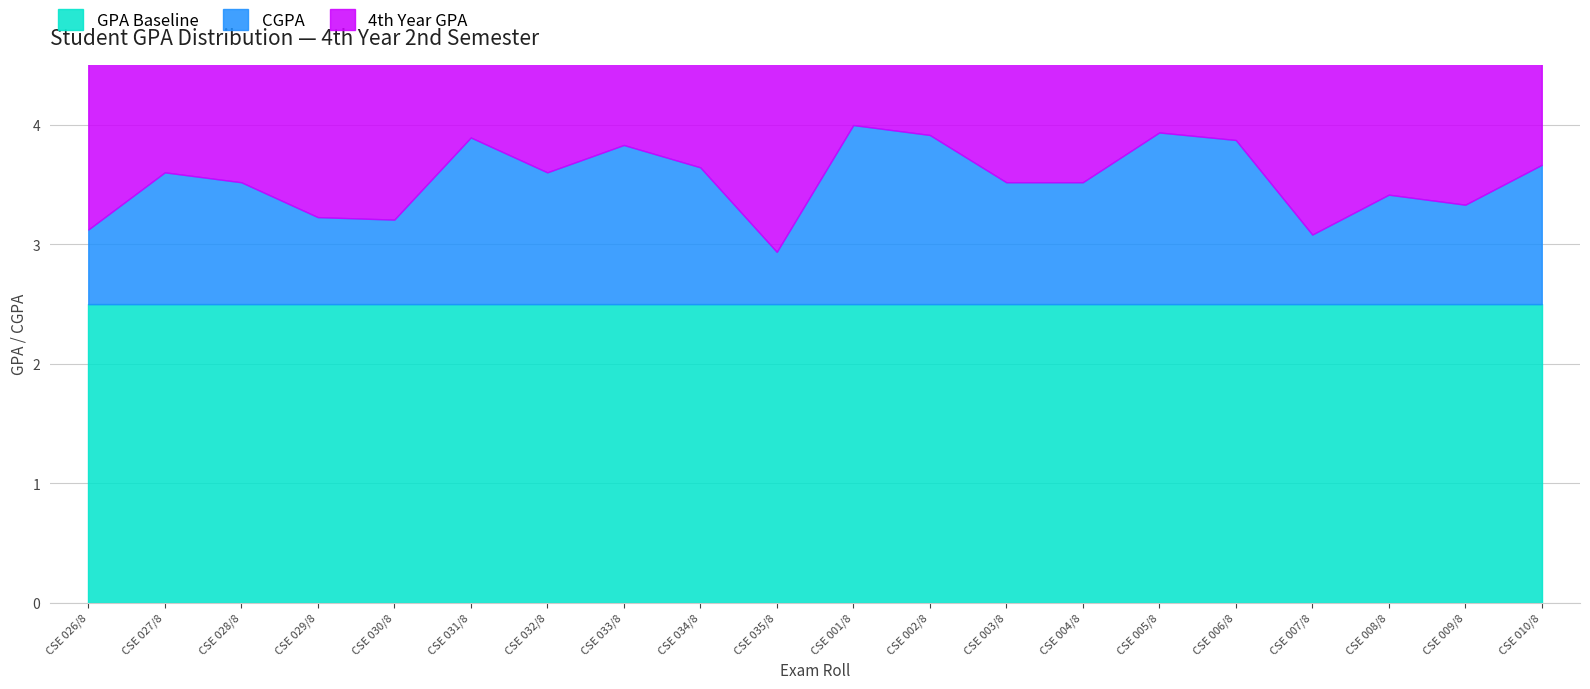

What is the highest value of the GPA Baseline series?

2.5